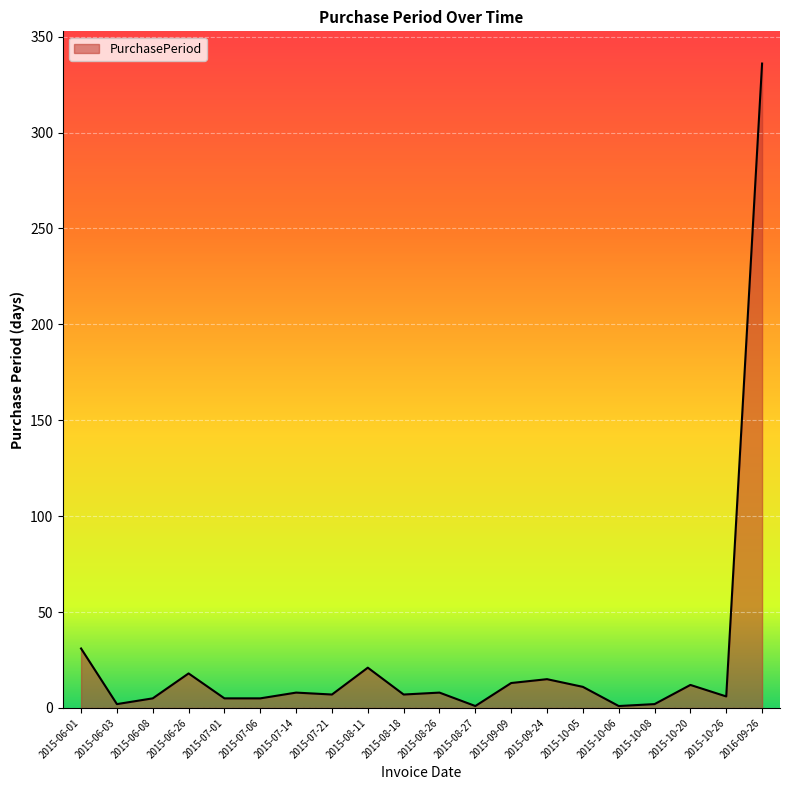

True or false: the data shows 7 at 2015-08-18.

True